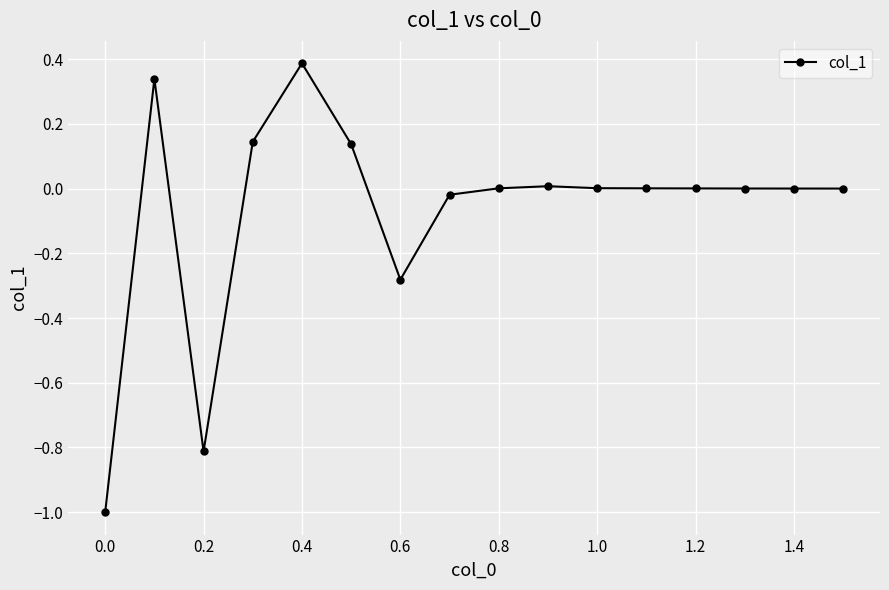

What is the difference between the maximum and second lowest values?

1.2